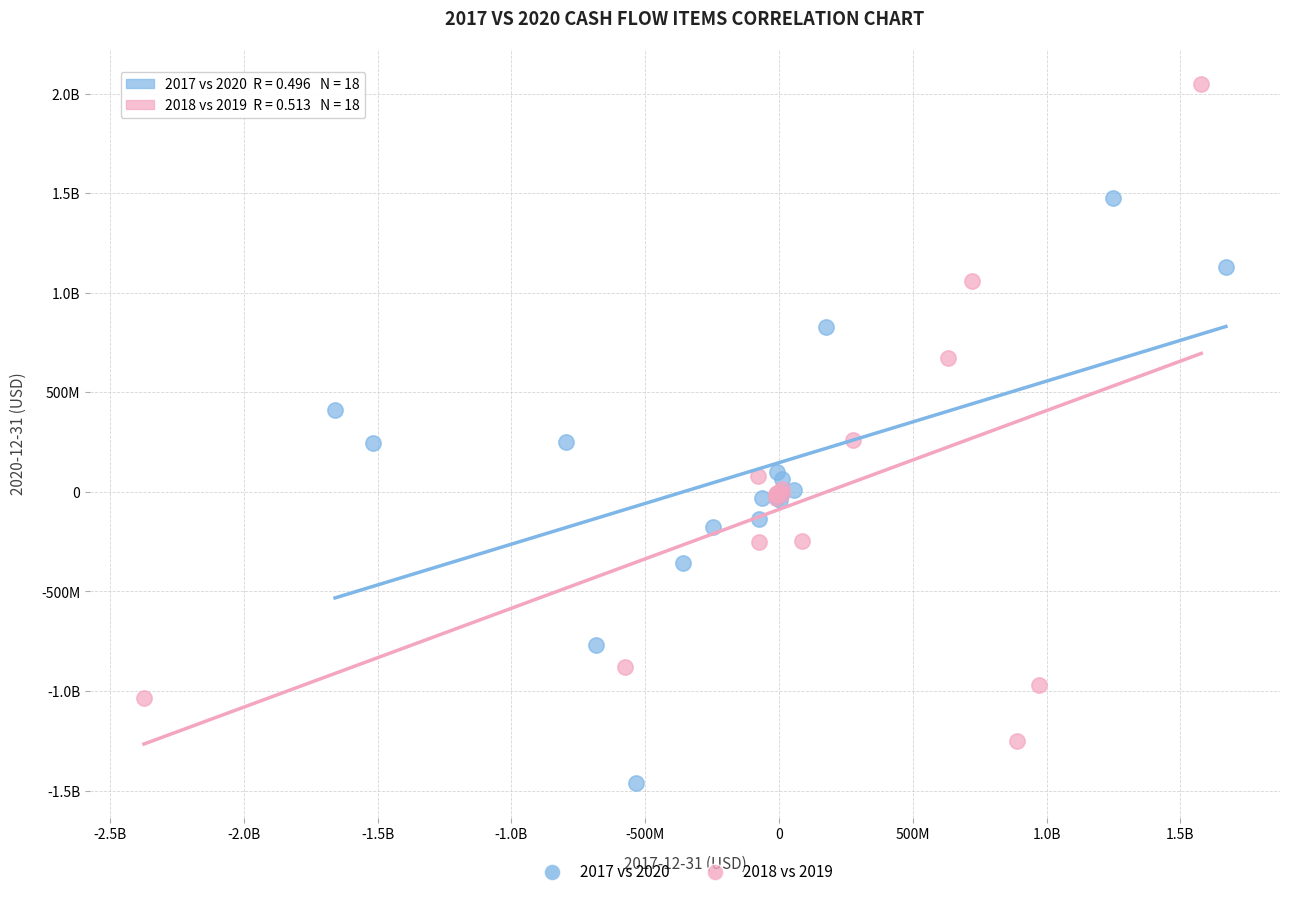

What are all the series names shown in the legend?

2017 vs 2020, 2018 vs 2019